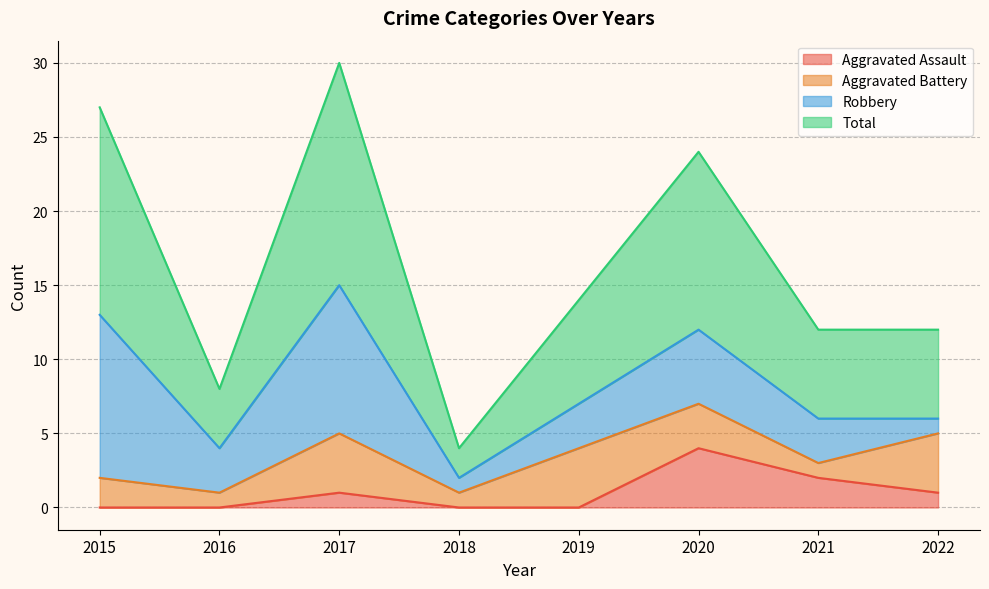

True or false: Total has more than 1 interior local peaks.

True